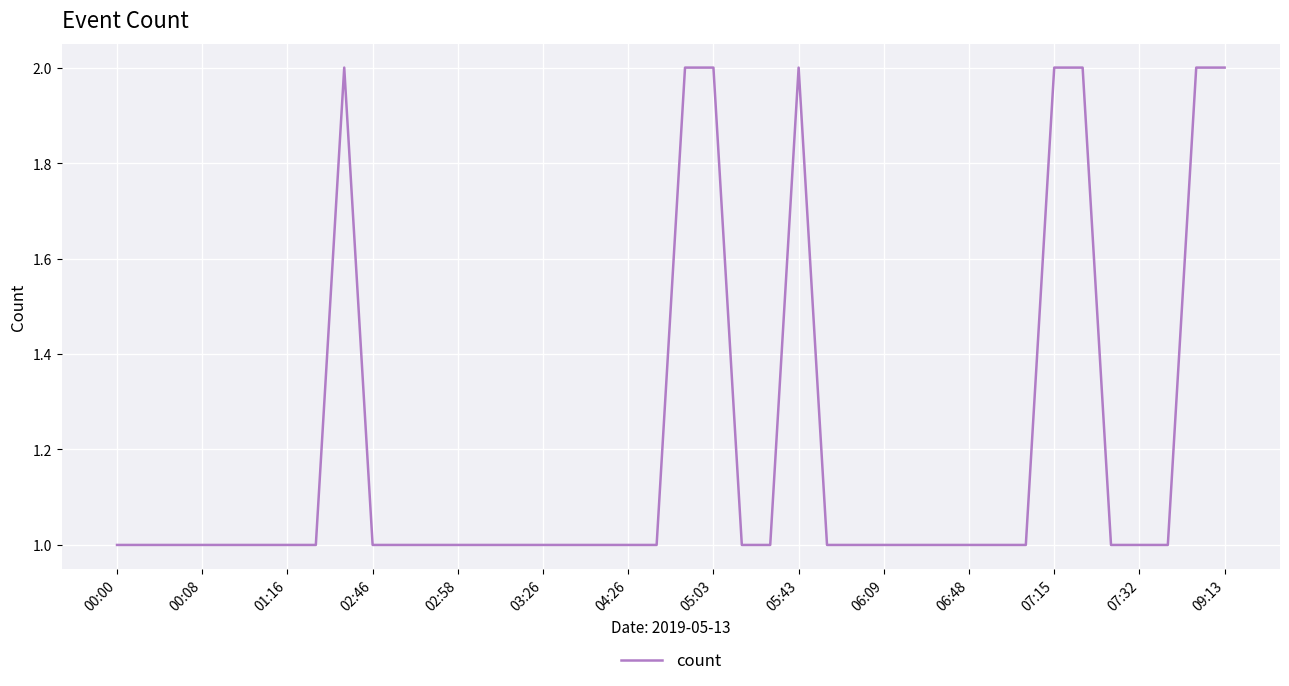

Does the chart display data point markers on the line(s)?

No